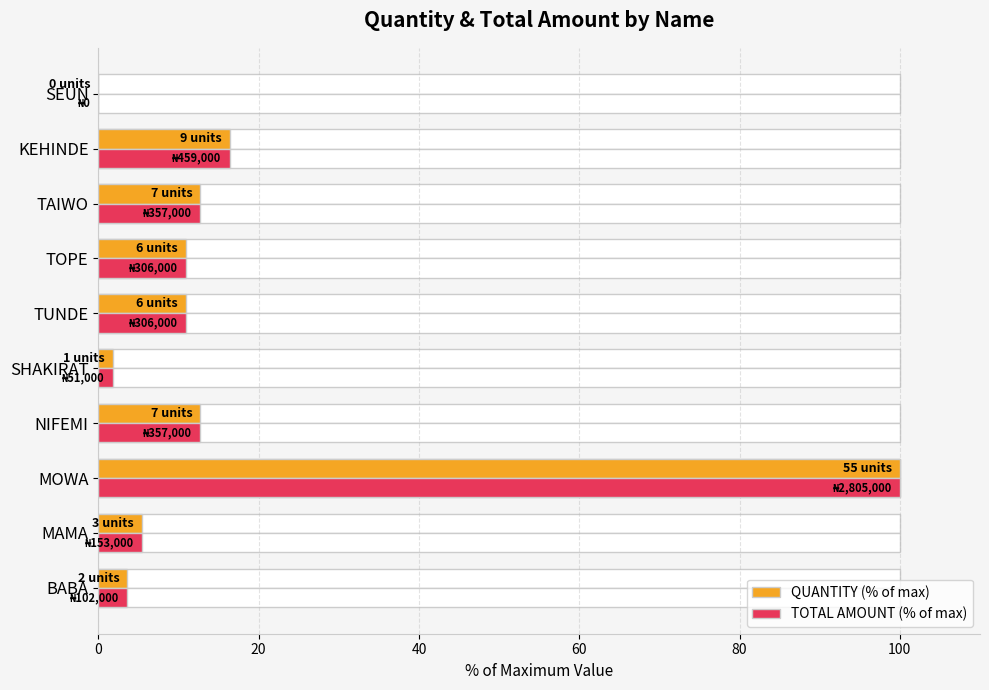

The QUANTITY (% of max) series shows 10.9 at TUNDE. True or false?

True